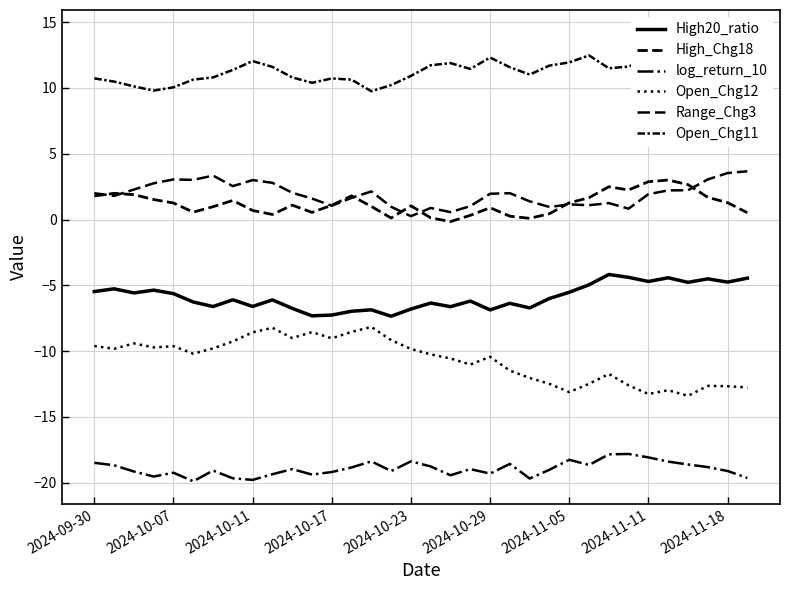

Which series changed the most between 2024-10-07 and 22?

Open_Chg12